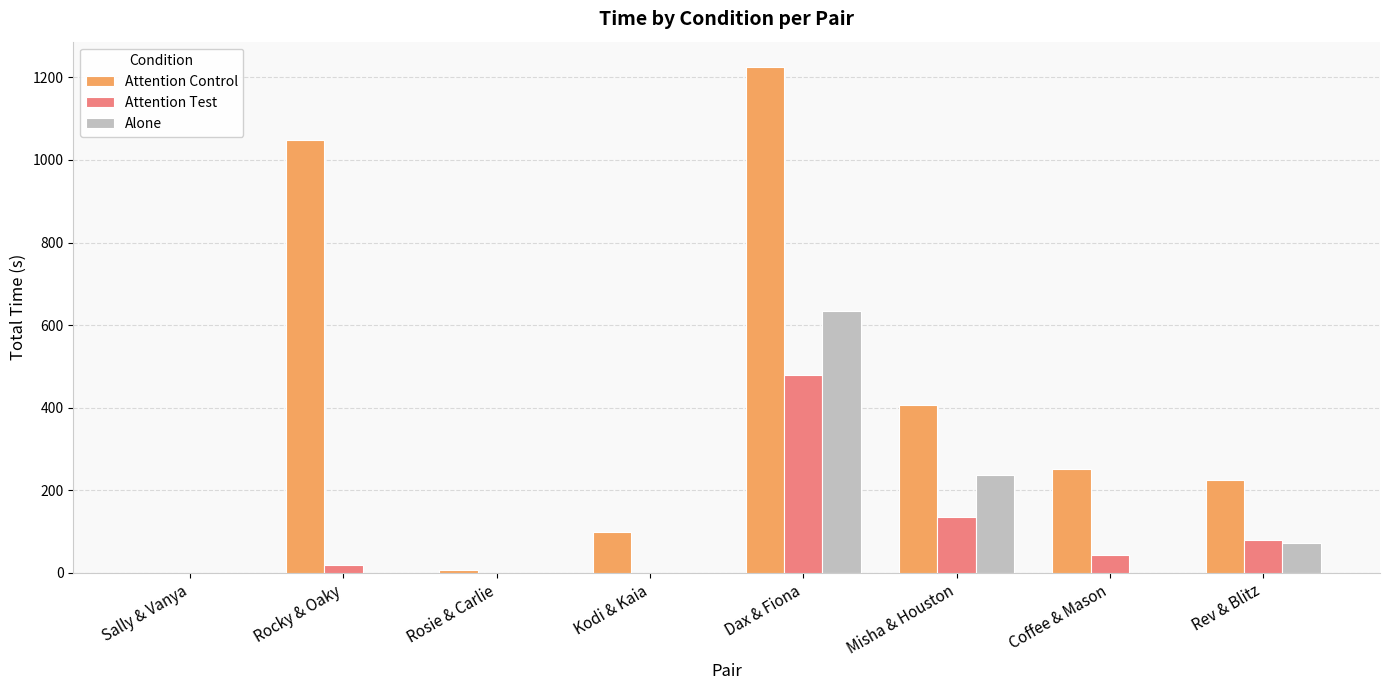

What is the total value across all series at Coffee & Mason?

294.0